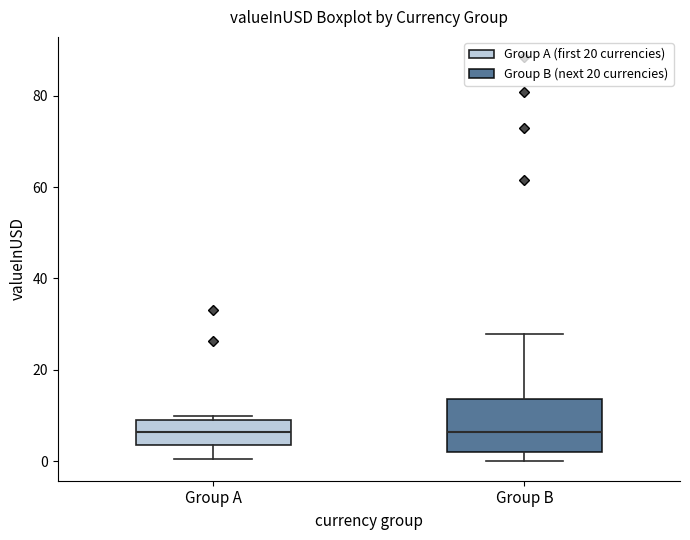

Reading left to right, read every box against the y-axis: the position of its median line, the range the box covers, and the ends of its whiskers. The values are not printed on the chart, so give them approximately, as read against the axis.

Group A: median 6, box 4 to 8, whiskers 0 to 10
Group B: median 6, box 2 to 14, whiskers 0 to 28